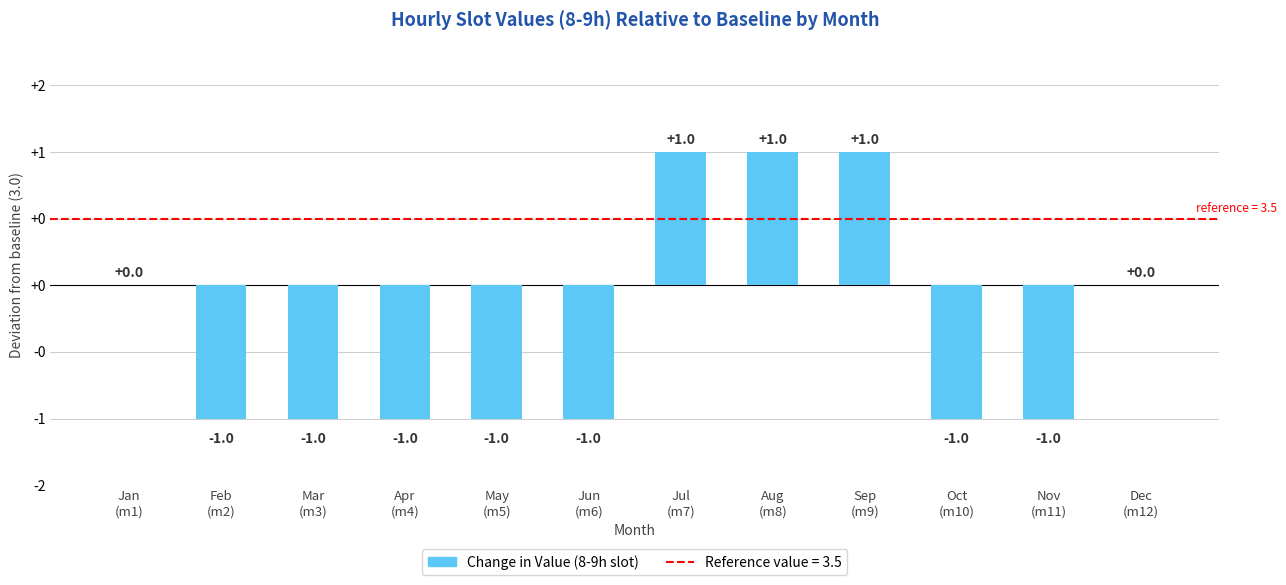

Between Feb
(m2) and Oct
(m10), which is larger?

Feb
(m2)